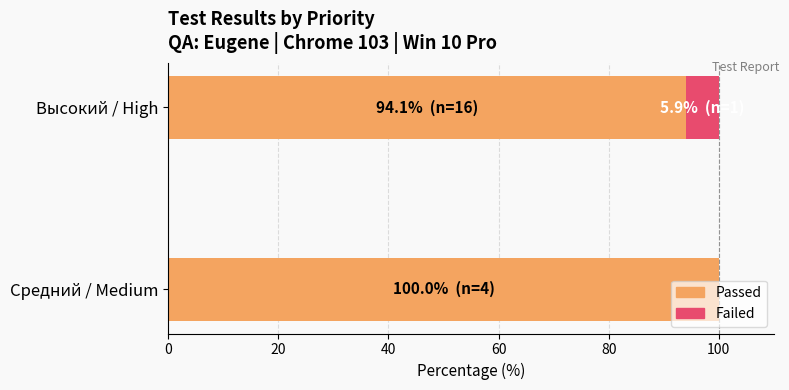

Is it true that Passed equals 94.1 at Высокий / High?

True